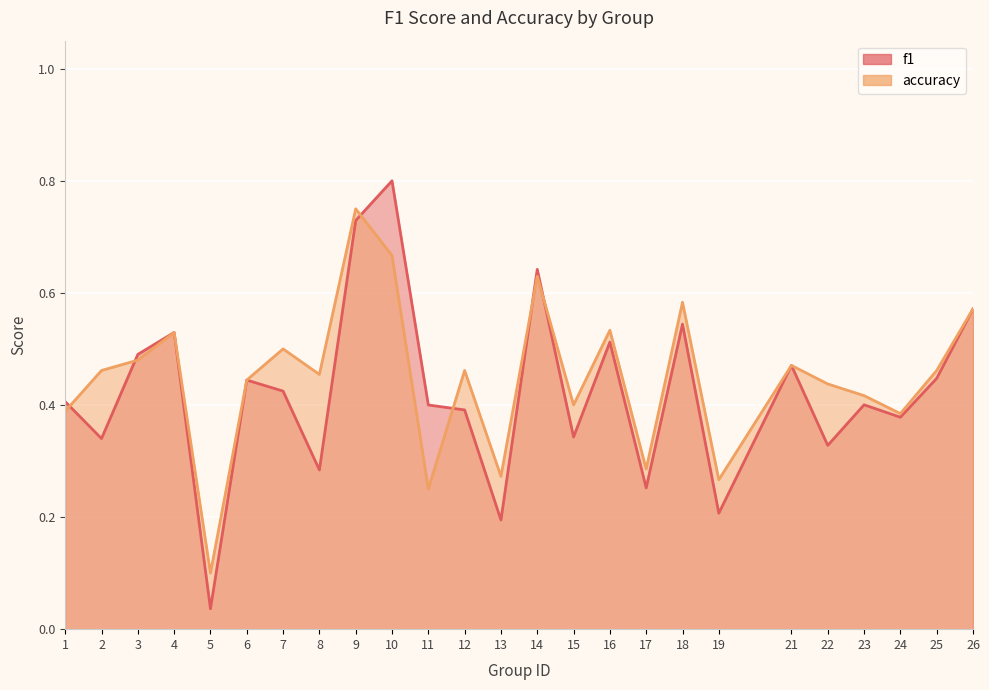

Between 8 and 22, which series saw the biggest shift?

f1